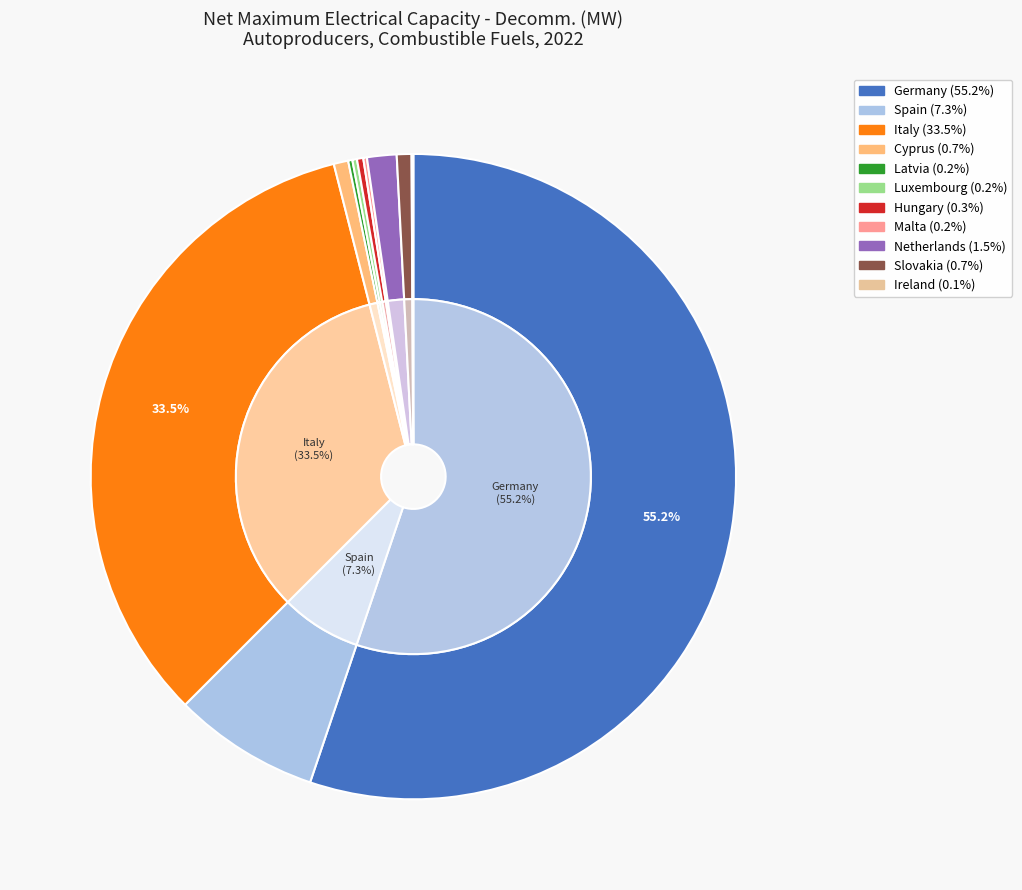

What is the majority slice?

Germany